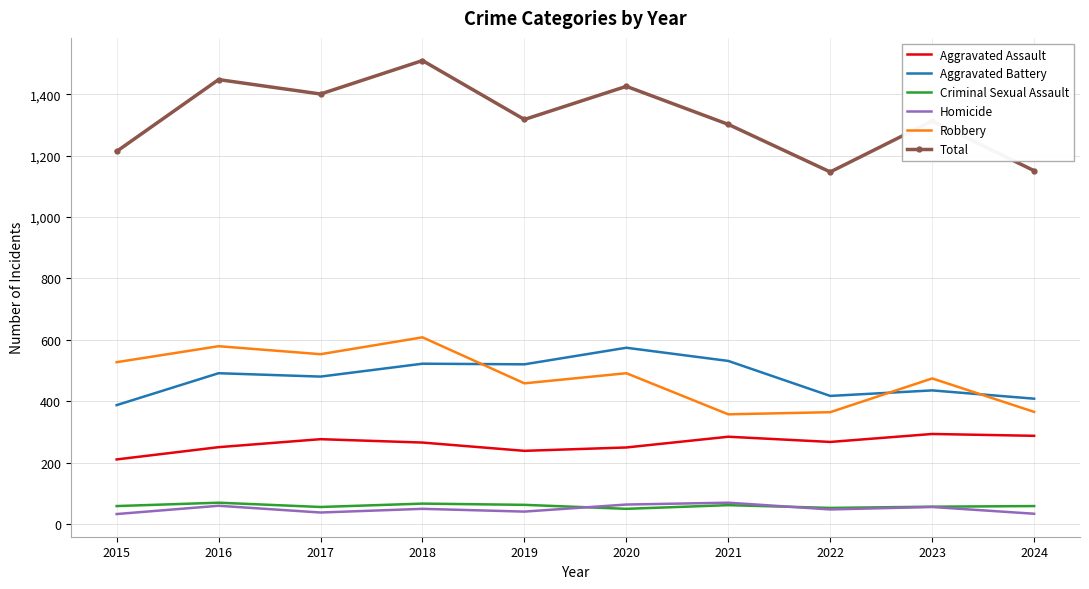

What are all the series names shown in the legend?

Aggravated Assault, Aggravated Battery, Criminal Sexual Assault, Homicide, Robbery, Total